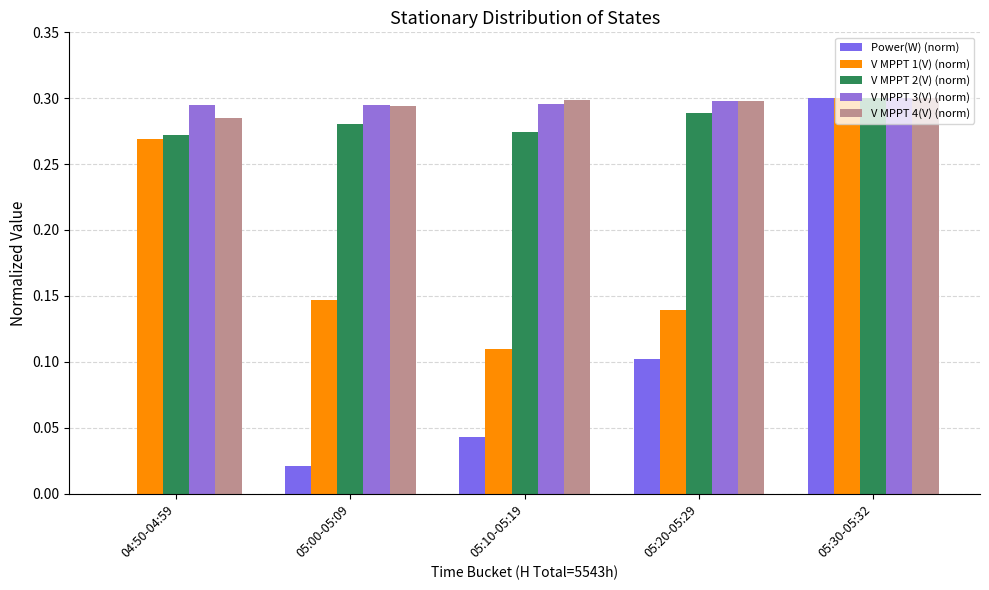

What is the label of the 3rd bar from the right?

05:10-05:19